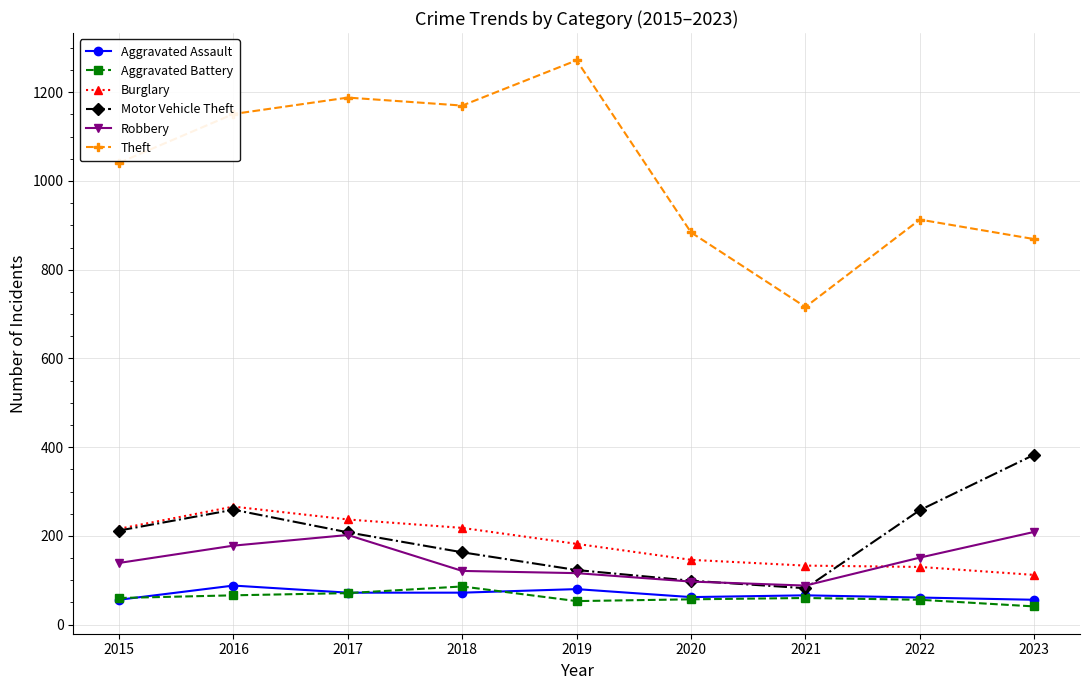

In Aggravated Assault, how many points are higher than both neighbors (excluding endpoints)?

3